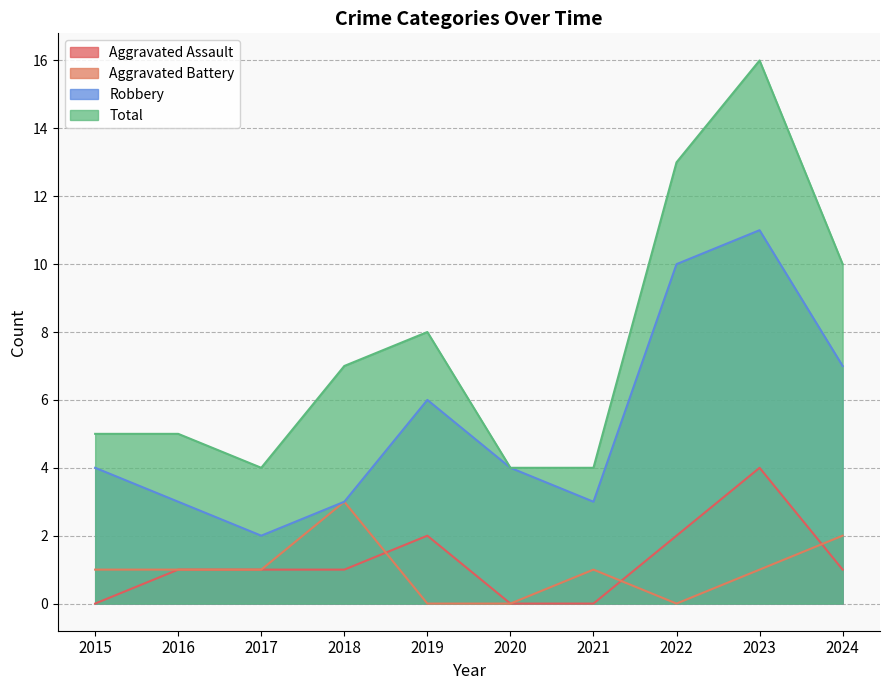

Rank the series at 2016 from lowest to highest value.

Aggravated Assault, Aggravated Battery, Robbery, Total